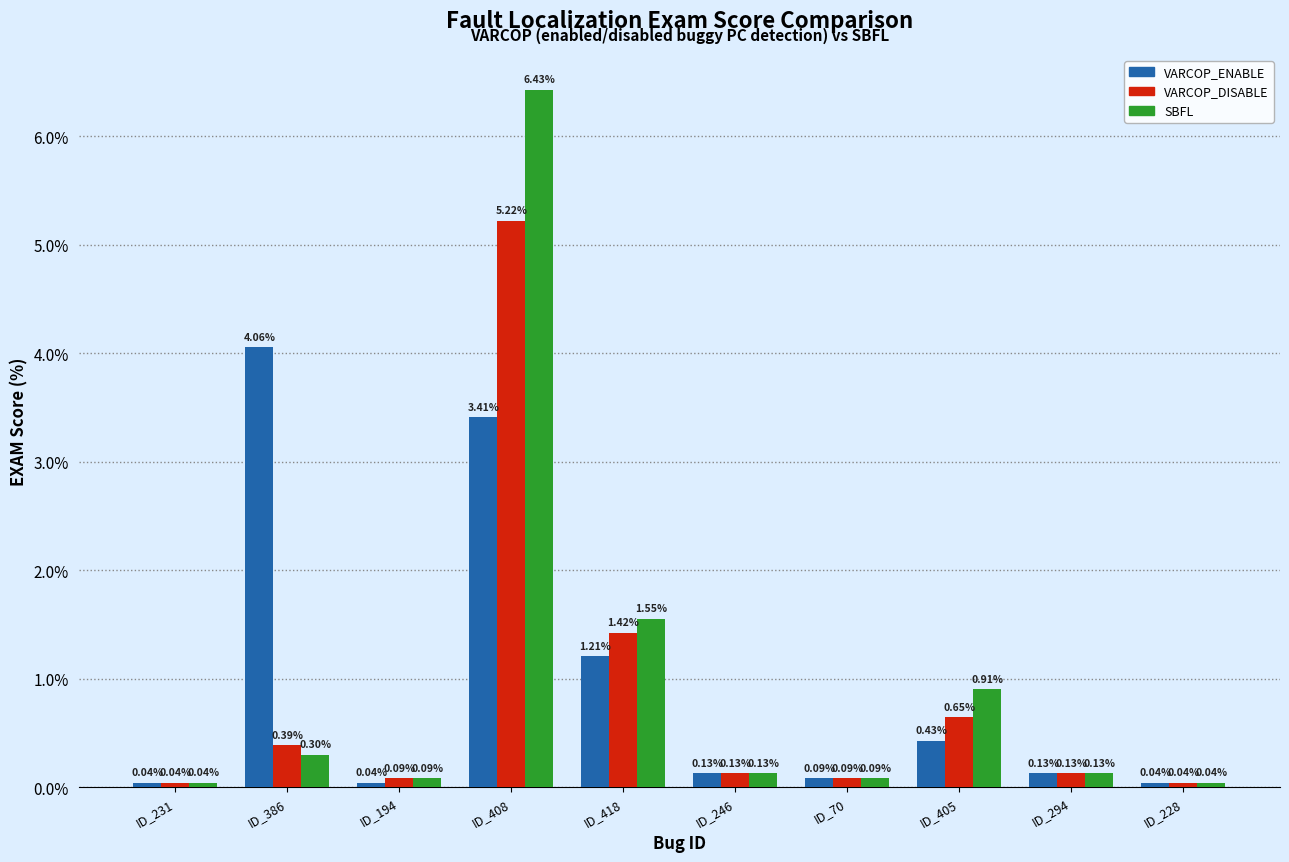

At which category is the sum across all series the highest?

ID_408